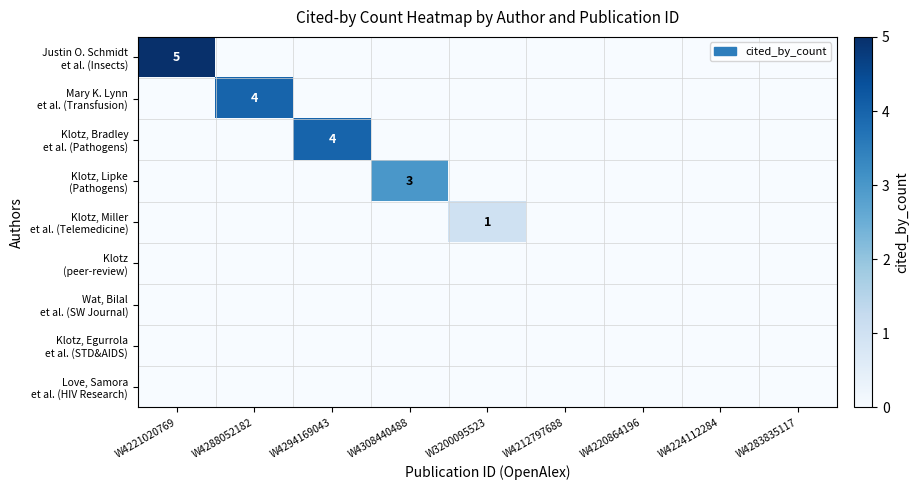

How many distinct data groups are displayed?

9